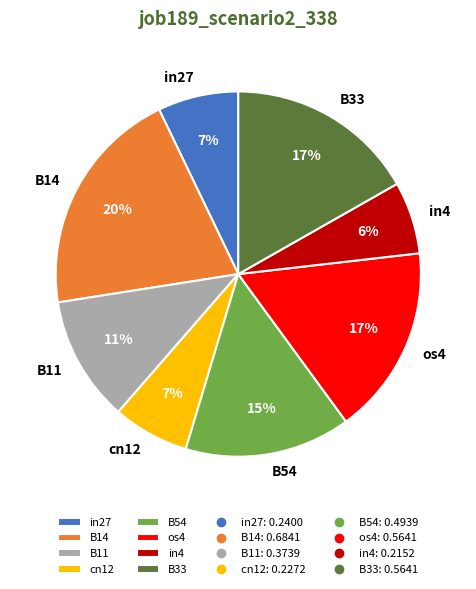

Count the number of slices in the pie.

8